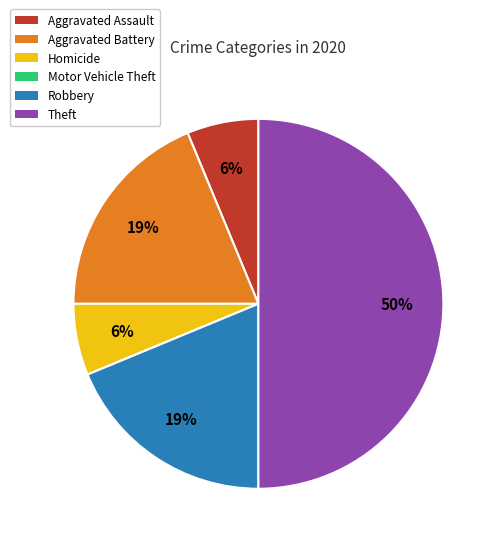

Does Homicide represent more than half of the total?

No